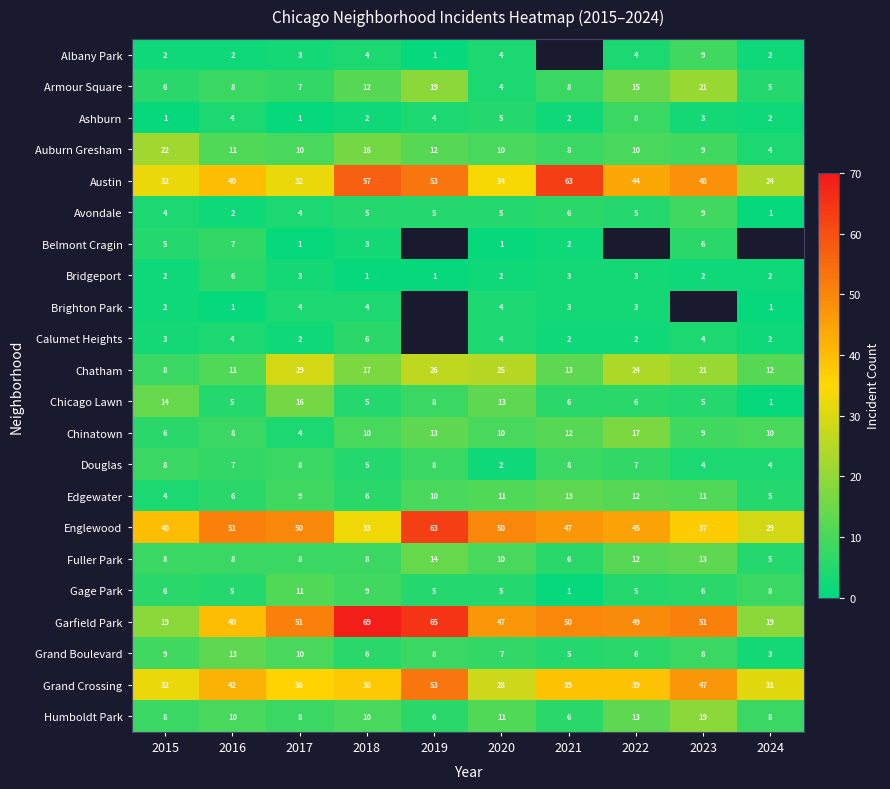

Which category has the lowest value in the Avondale series?

2024